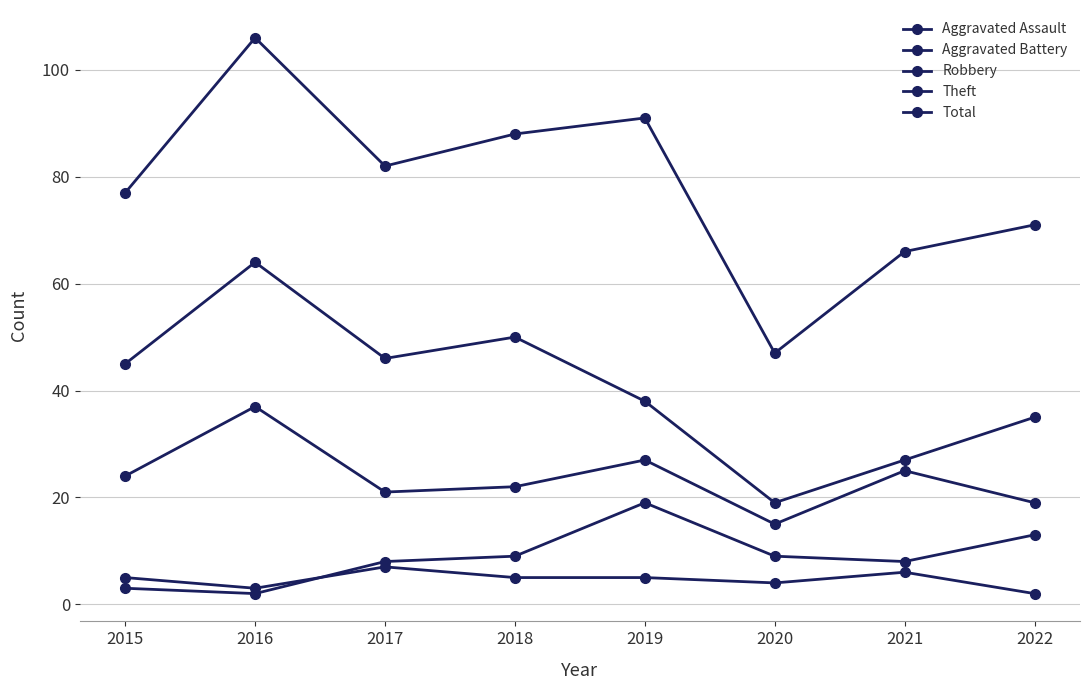

Which series has the largest range (max minus min)?

Total